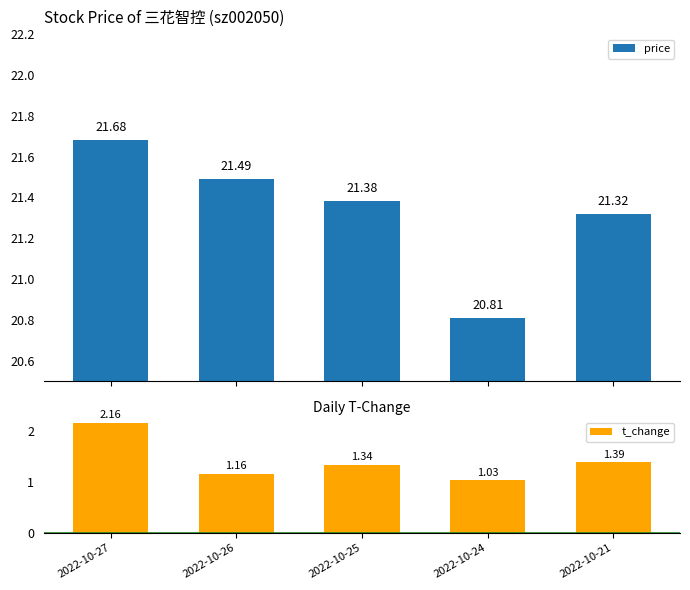

Which series has the largest range (max minus min)?

t_change